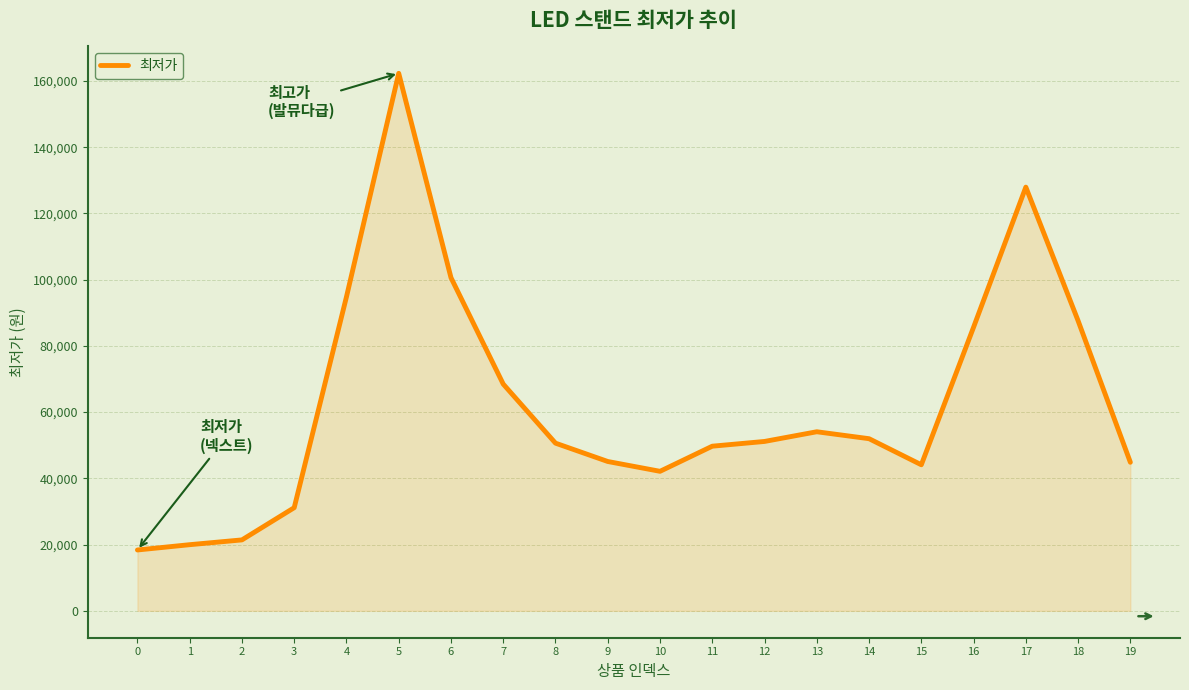

What is the maximum value shown in the chart?

162295